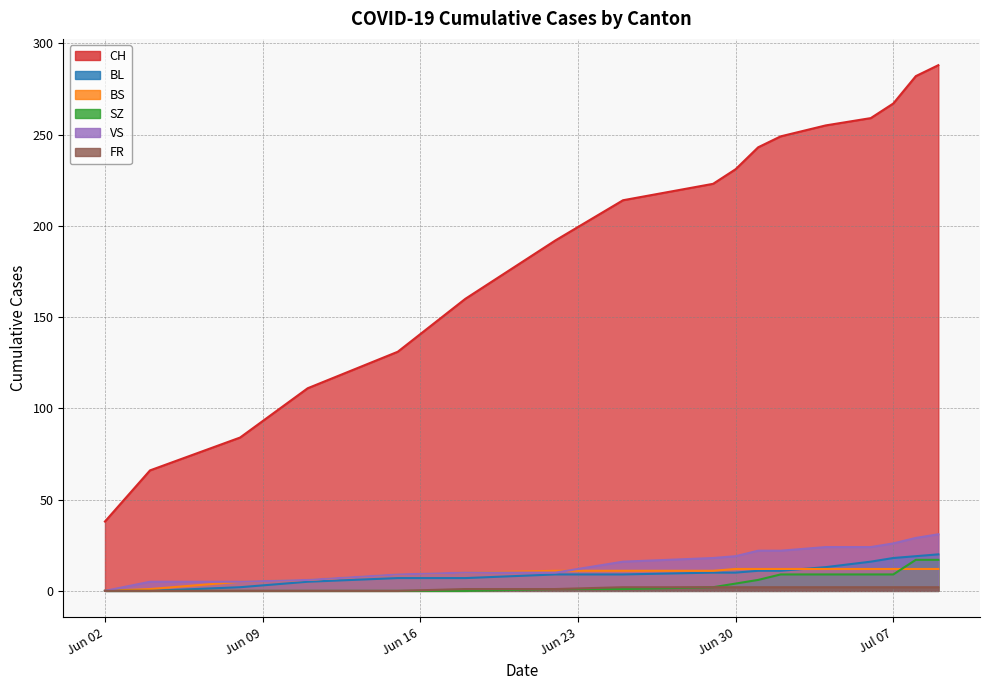

True or false: CH has more than 2 points higher than both neighbors.

False